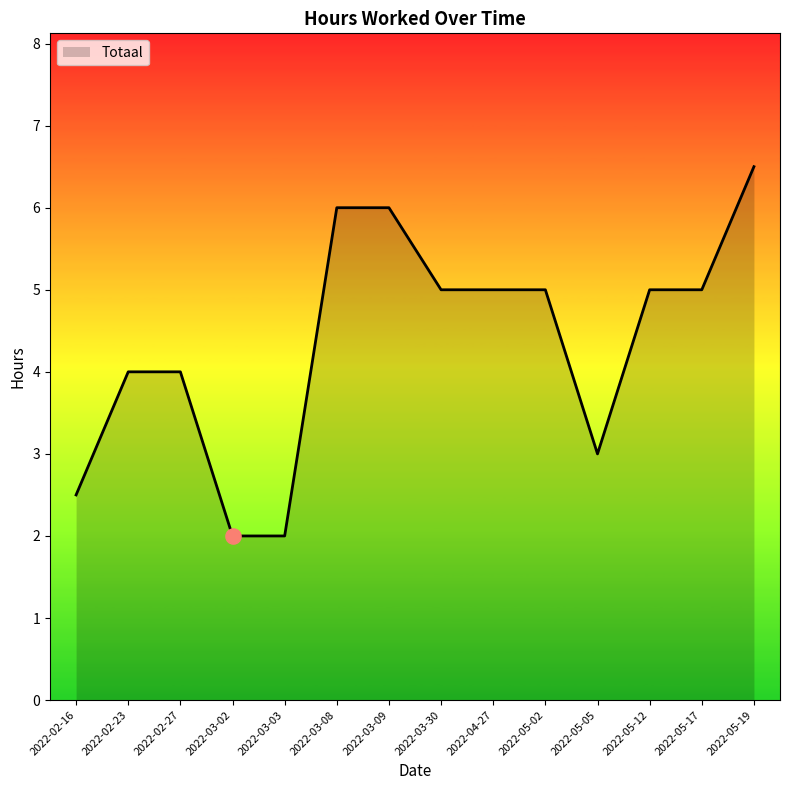

What is the change in value from 2022-02-16 to 2022-02-23?

+1.5